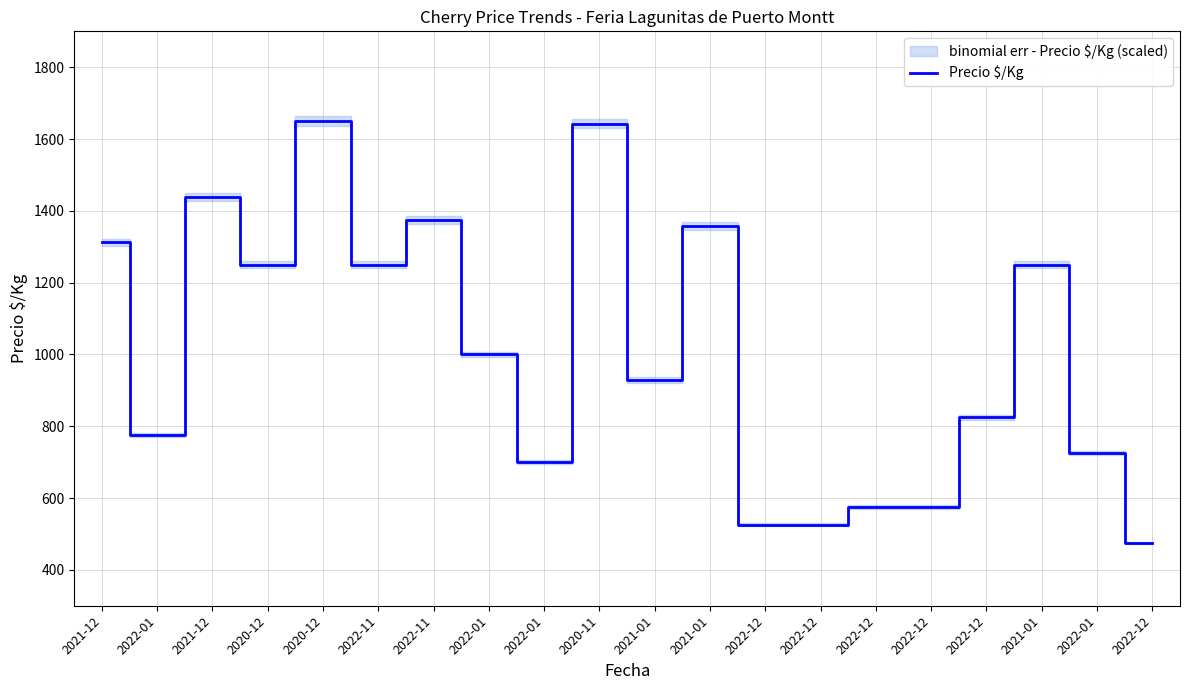

How many lines are shown in the chart?

1